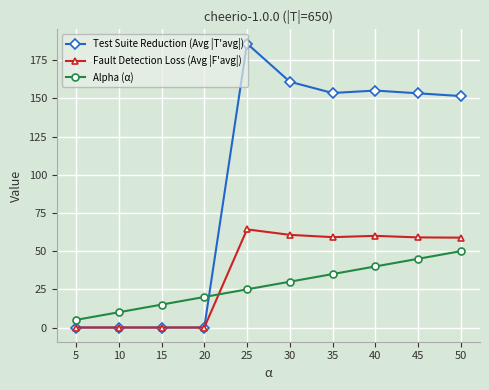

True or false: Alpha (α) and Test Suite Reduction (Avg |T'avg|) cross at least once.

True